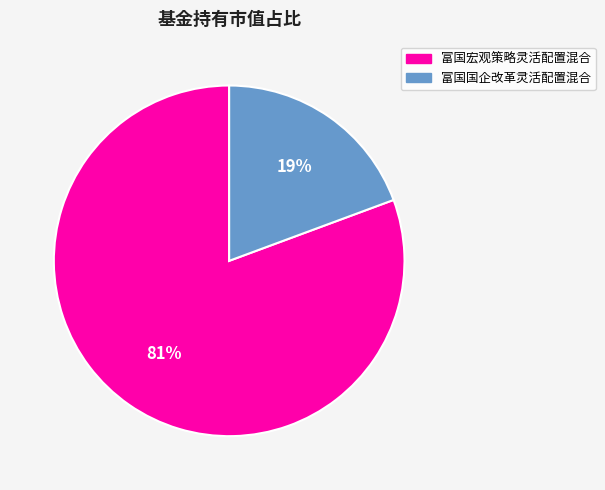

The 富国宏观策略灵活配置混合 slice represents 92% of the pie. True or false?

False